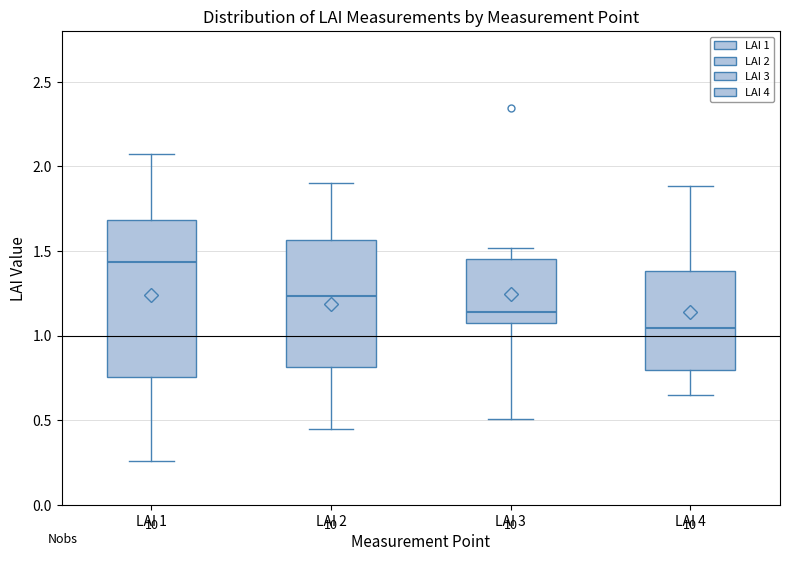

Reading left to right, transcribe this box plot: for each box, give where its median line is, the range the box spans, and where its two whiskers end, as read against the y-axis. The values are not printed on the chart, so give them approximately, as read against the axis.

LAI 1: median 1.45, box 0.75 to 1.70, whiskers 0.25 to 2.10
LAI 2: median 1.25, box 0.80 to 1.55, whiskers 0.45 to 1.90
LAI 3: median 1.15, box 1.05 to 1.45, whiskers 0.50 to 1.50
LAI 4: median 1.05, box 0.80 to 1.40, whiskers 0.65 to 1.90